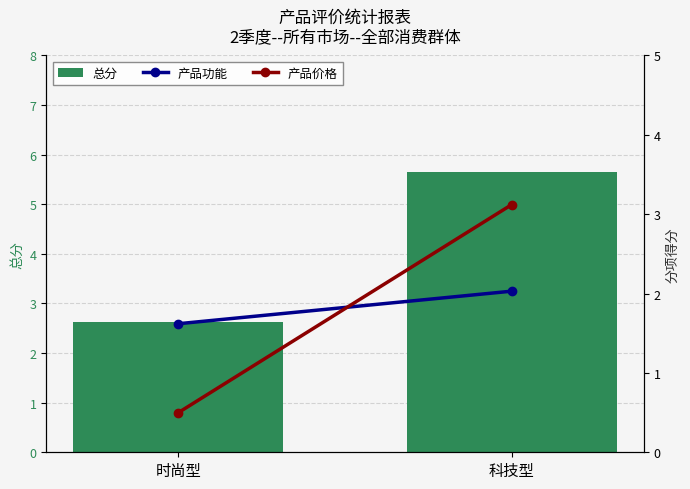

Reading left to right, what are all the values shown in this chart?

总分: 2.6	5.6
产品功能: 1.6	2.0
产品价格: 0.5	3.1